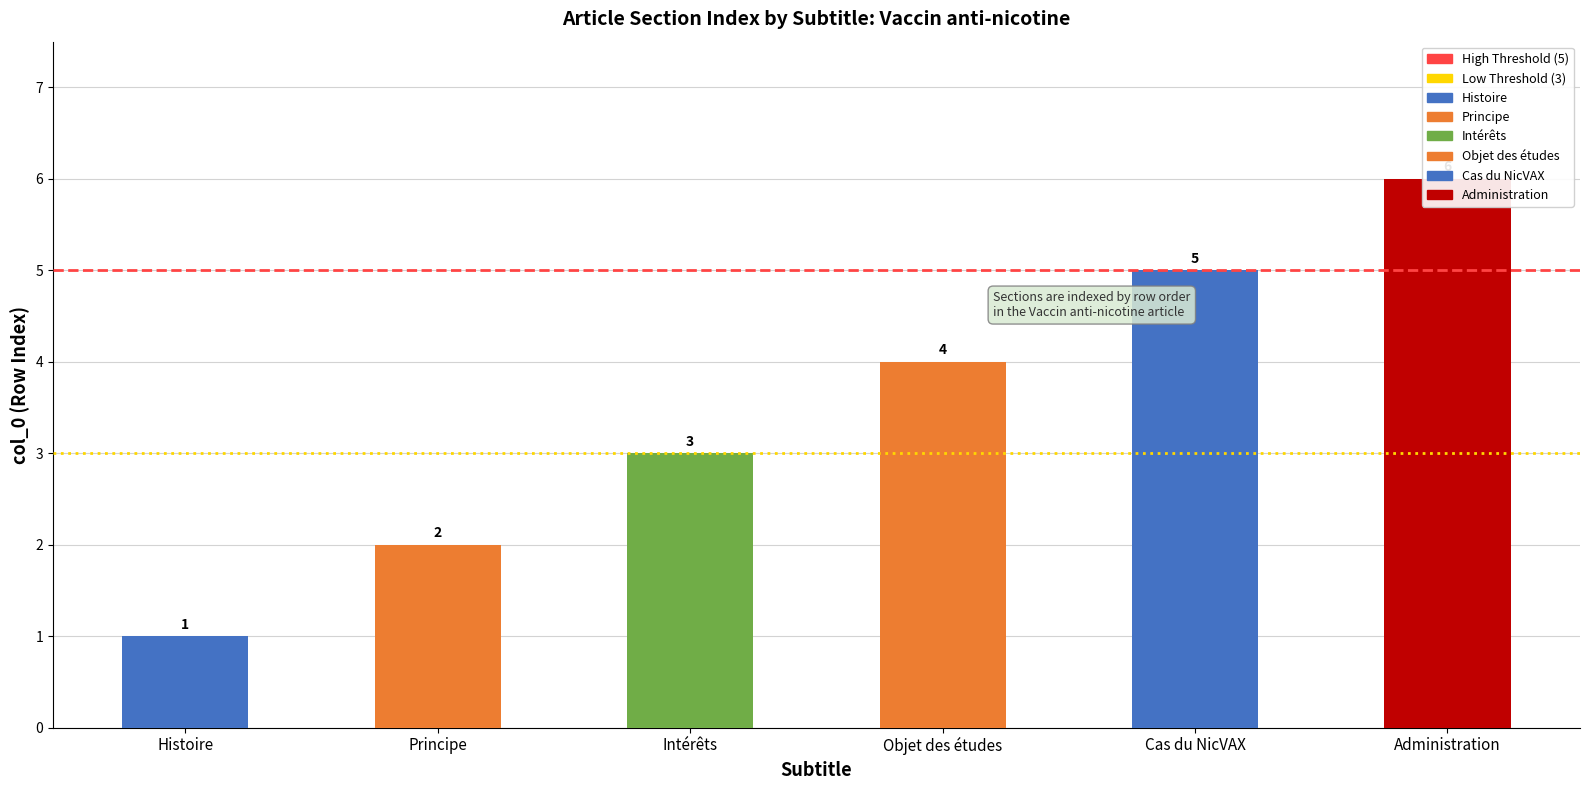

The Low Threshold series shows 3 at Principe. True or false?

True